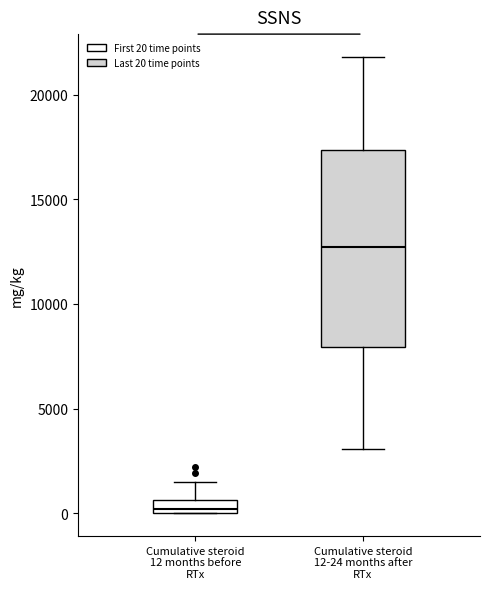

Which box is the tallest, from its lower edge to its upper edge?

Cumulative steroid 12-24 months after RTx